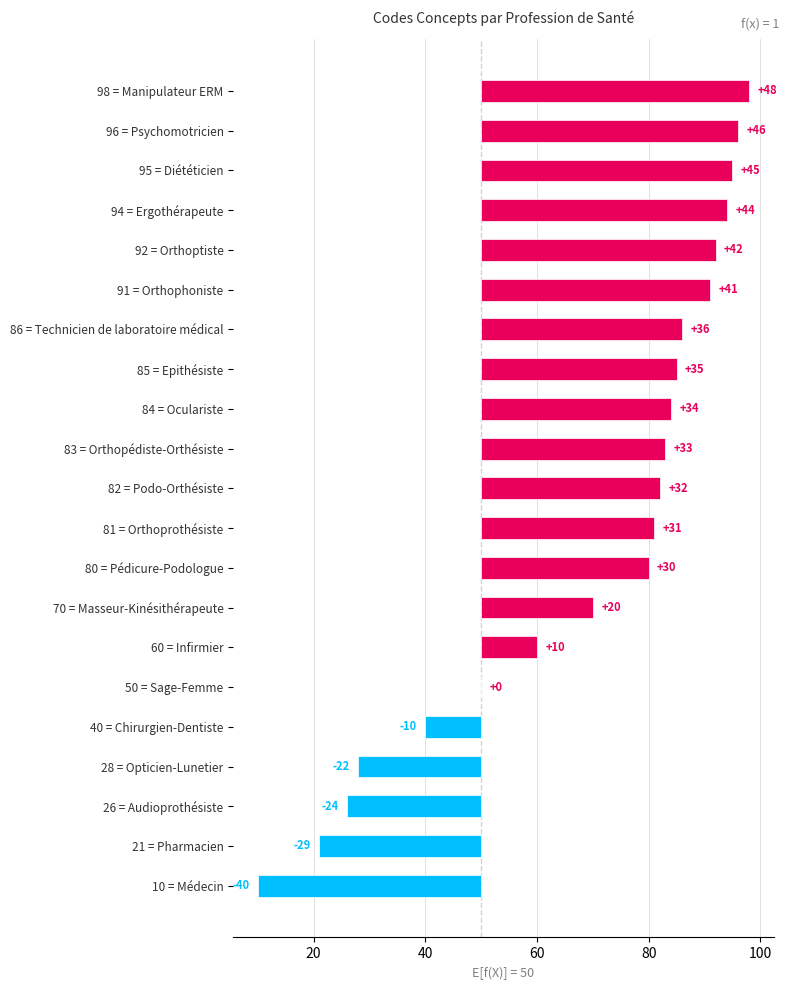

What is the difference between the maximum and second lowest values?

77